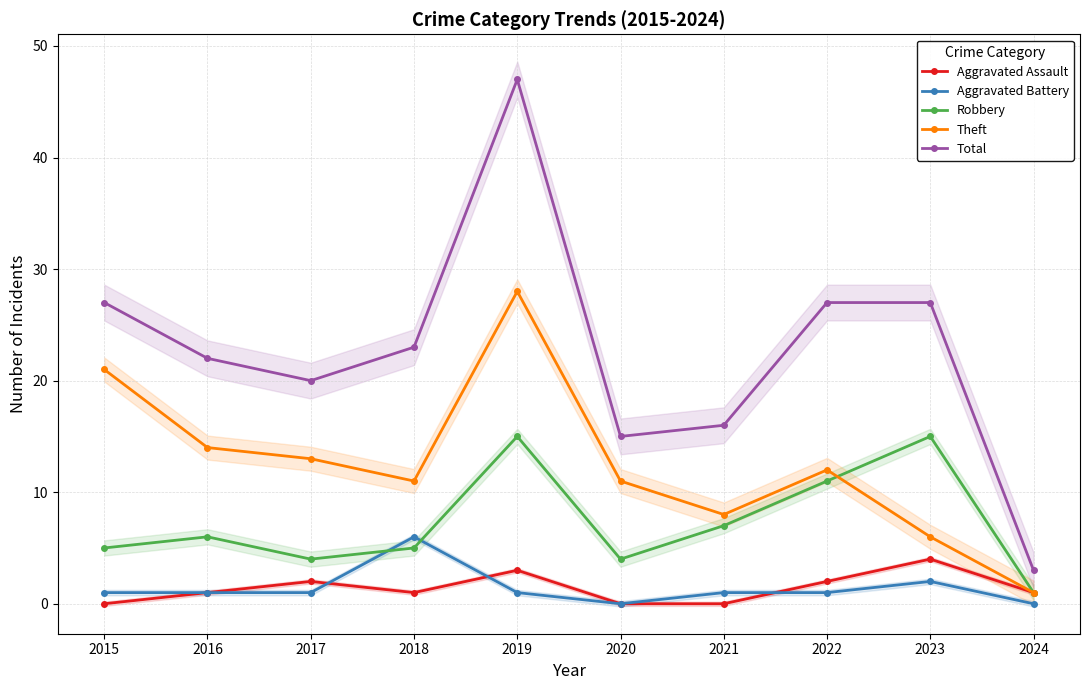

Rank the series at 2020 from lowest to highest value.

Aggravated Assault, Aggravated Battery, Robbery, Theft, Total